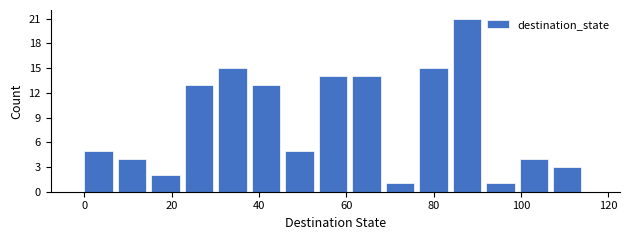

Read against the x-axis, roughly where is the centre of the tallest bar?

88